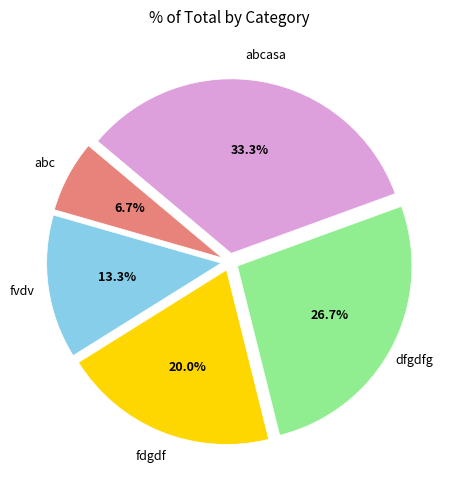

Does any single category account for the majority?

No